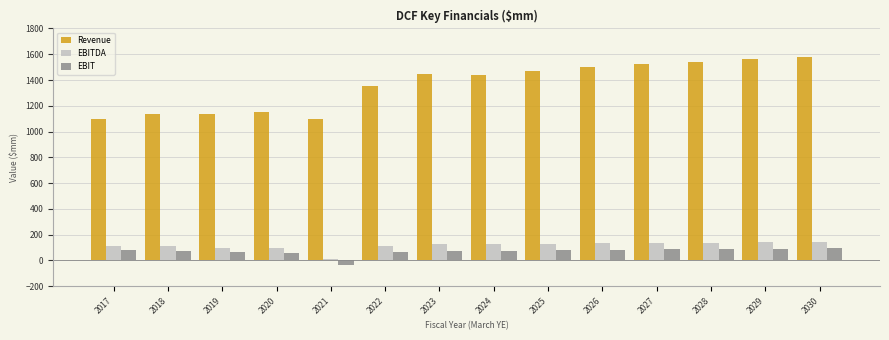

What is the spread (max minus min) of values at 2018?

1060.5